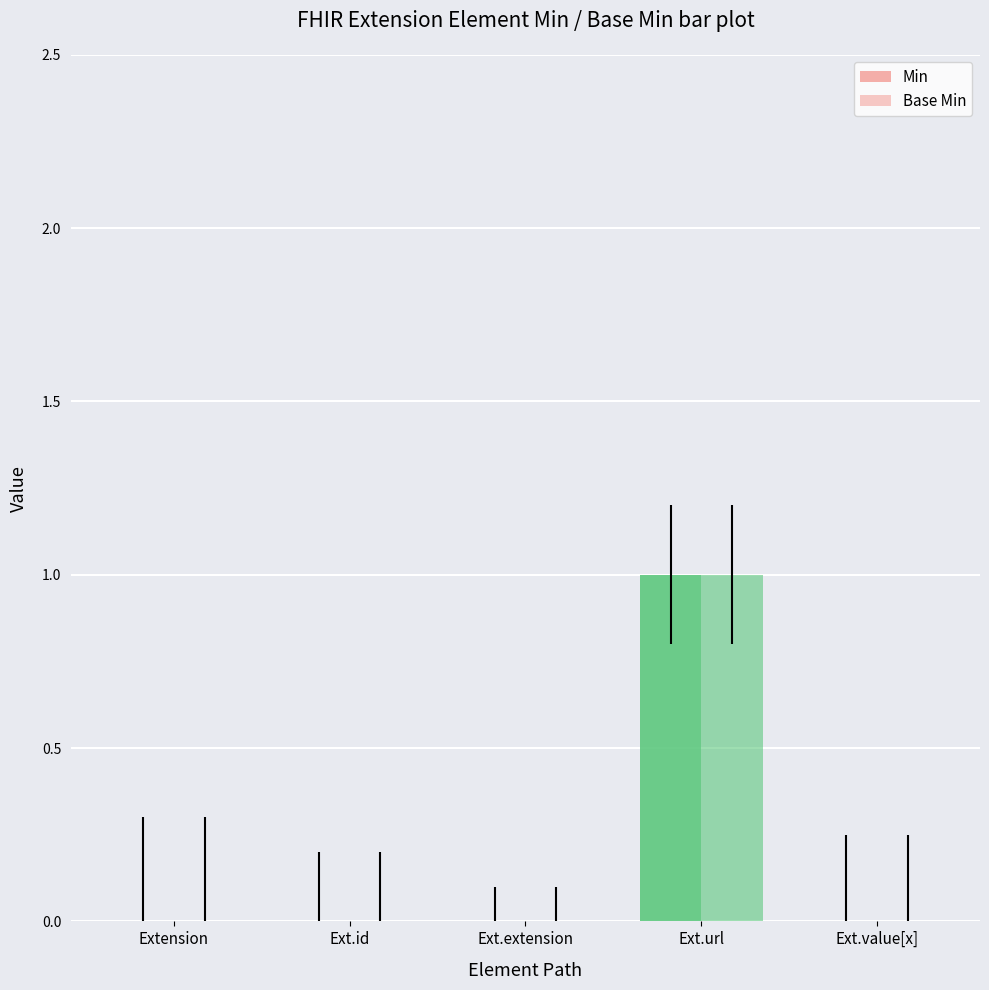

What is the sum of all Min values?

1